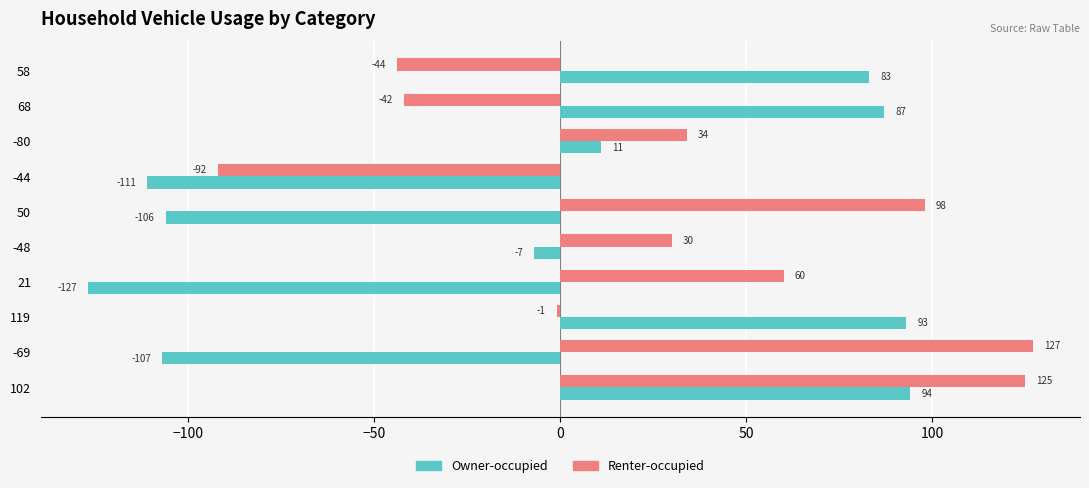

At which category is the sum across all series the highest?

102